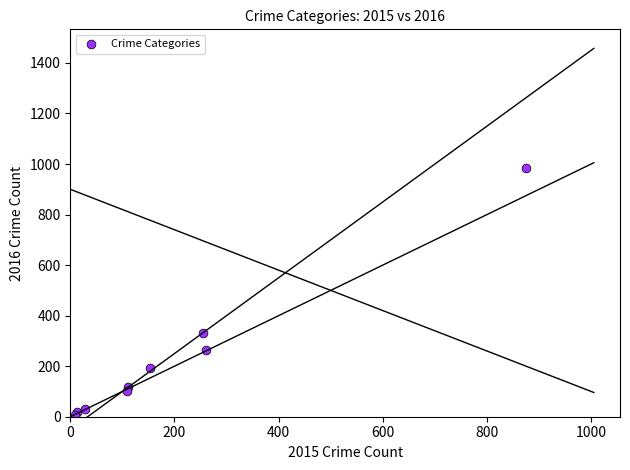

What Y value in the scatter plot is closest to 495?

333